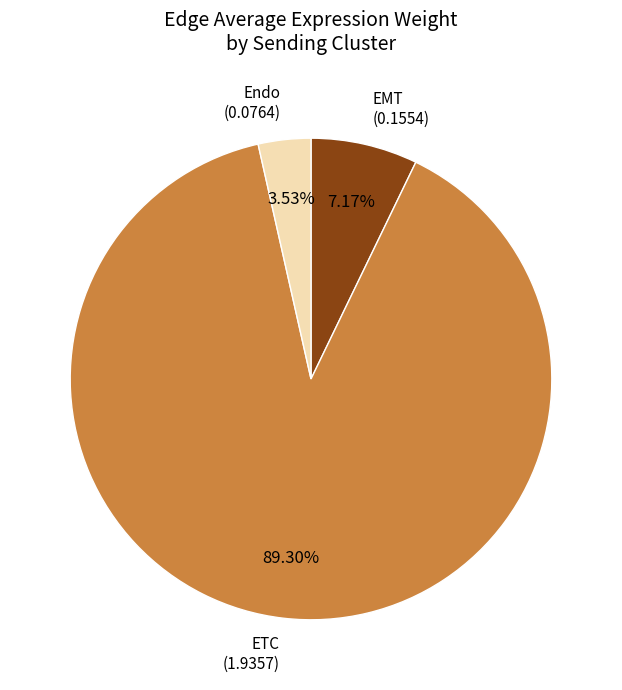

Rank the categories by value from highest to lowest.

ETC, EMT, Endo